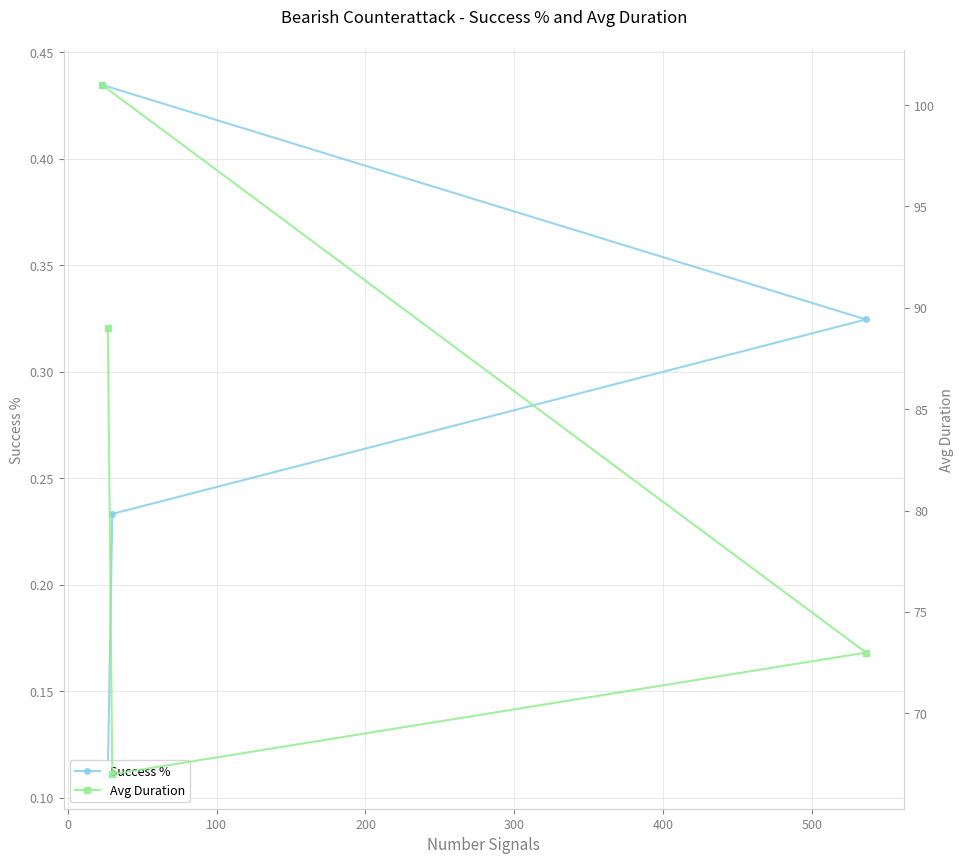

What is the difference between the Success % values at 200 and 100?

0.1